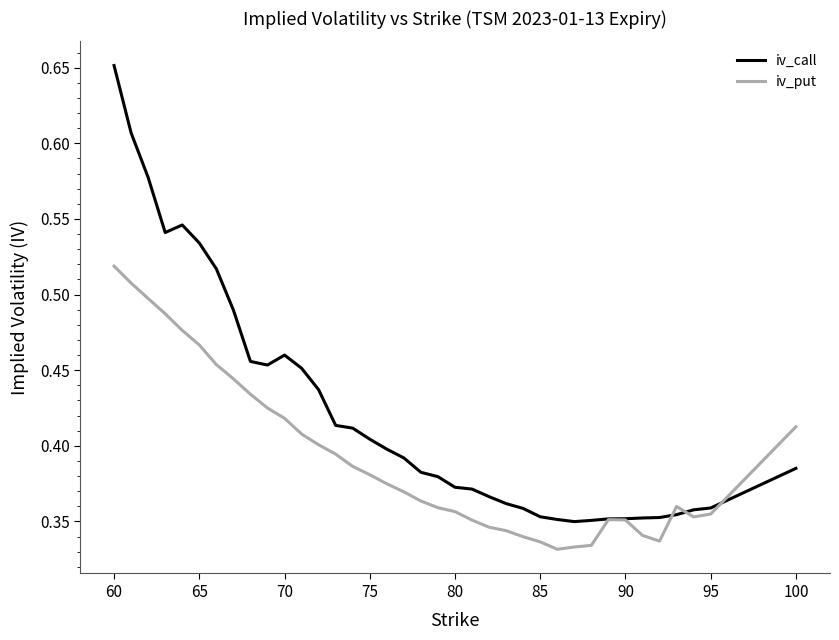

List the series in order of their peak value, lowest first.

iv_put, iv_call